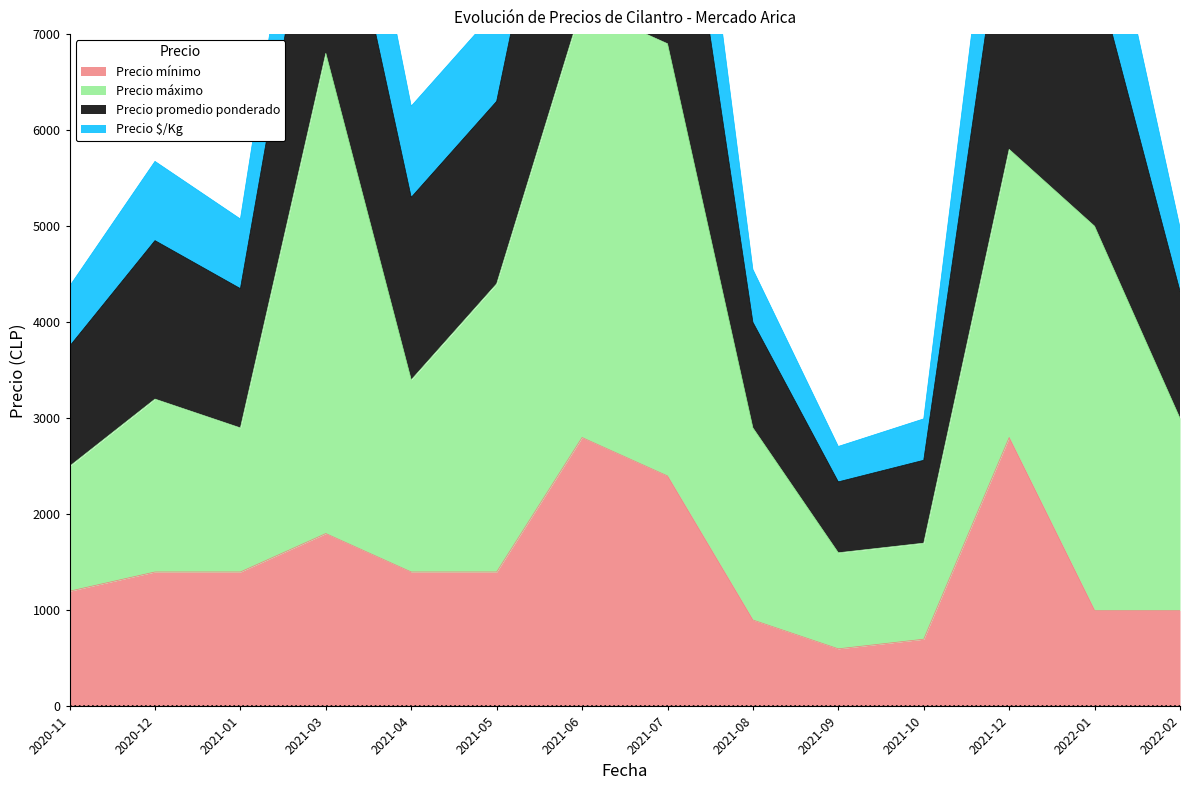

What is the smallest value displayed?

600